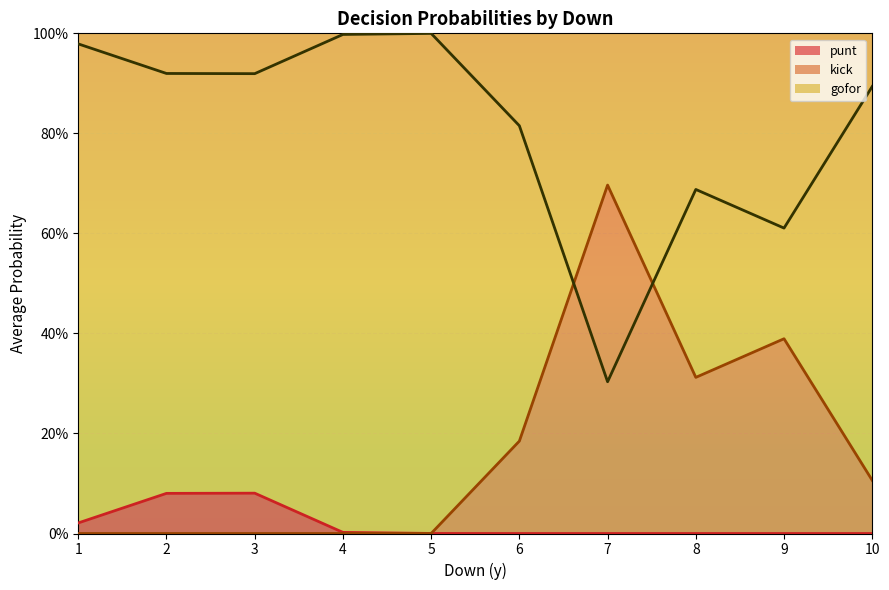

What is the sum of all kick (line) values?

1.7